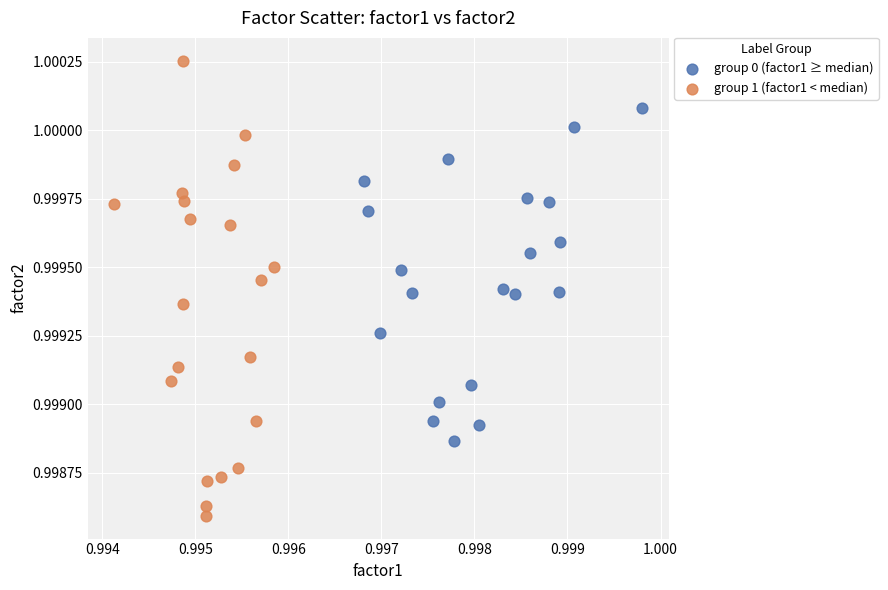

Which series contains the highest Y value?

group 1 (factor1 < median)